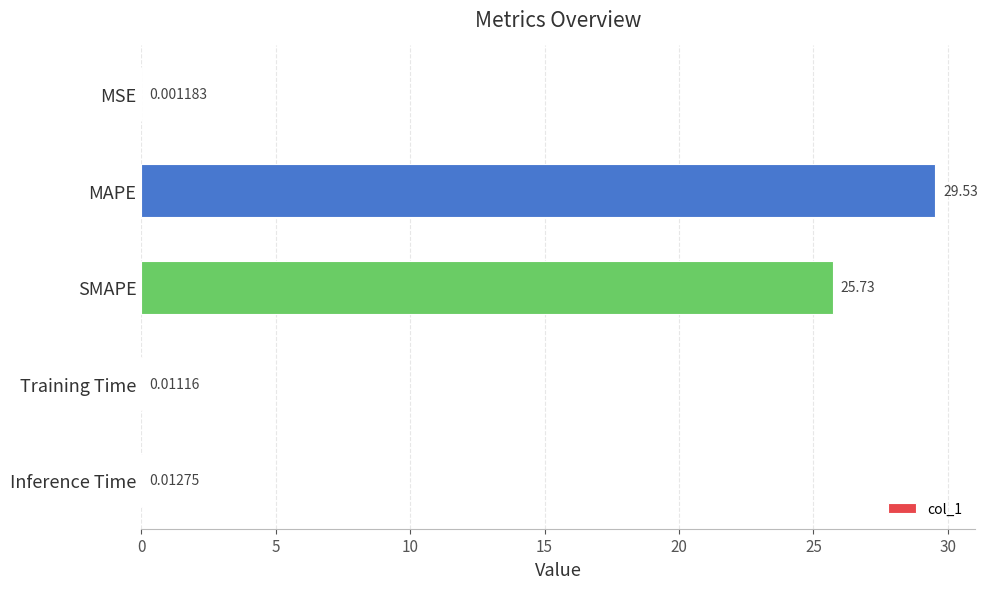

Which category has the highest value across all series?

MAPE